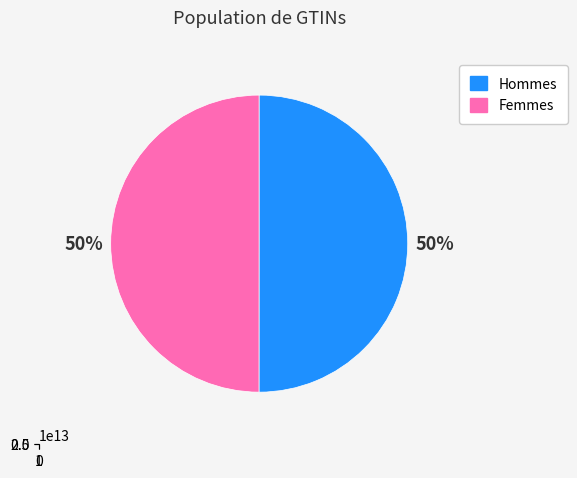

Does 6 account for over 50% of the chart?

No